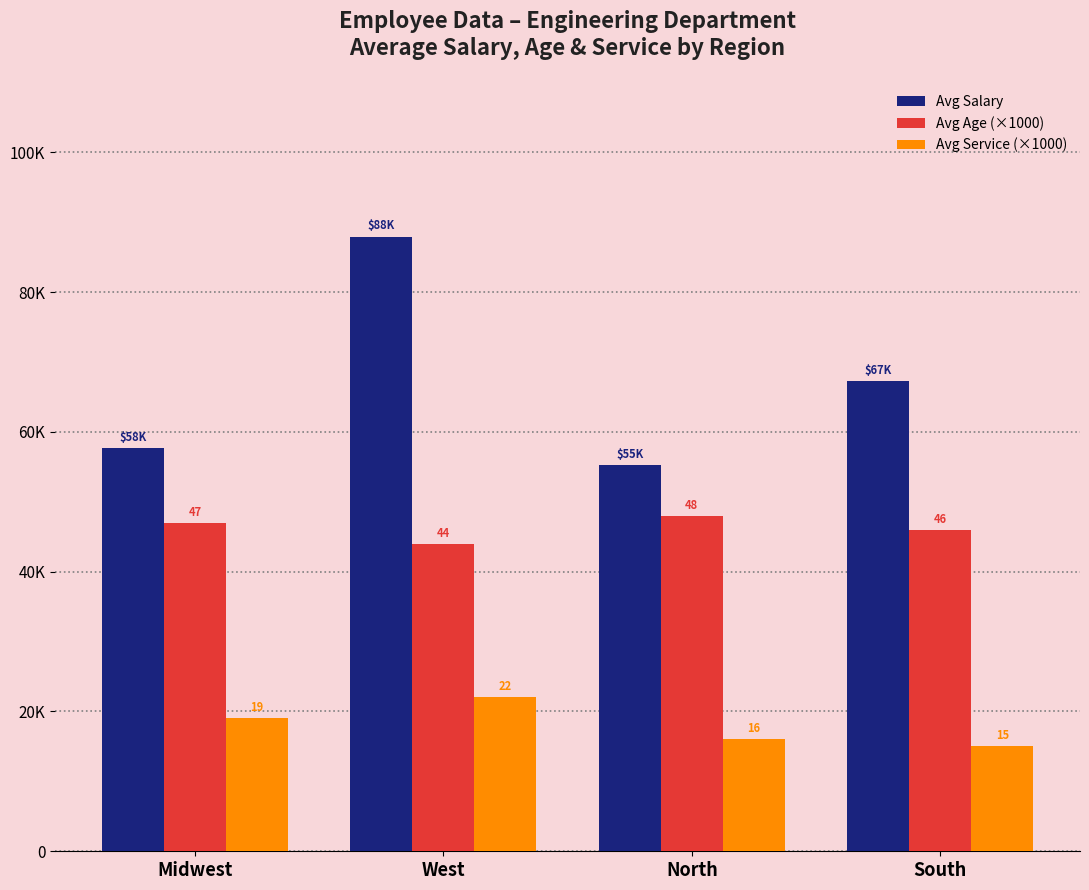

Reading left to right, what are all the values shown in this chart?

Avg Salary: Midwest=57681	West=87933	North=55238	South=67244
Avg Age (×1000): Midwest=47000	West=44000	North=48000	South=46000
Avg Service (×1000): Midwest=19000	West=22000	North=16000	South=15000